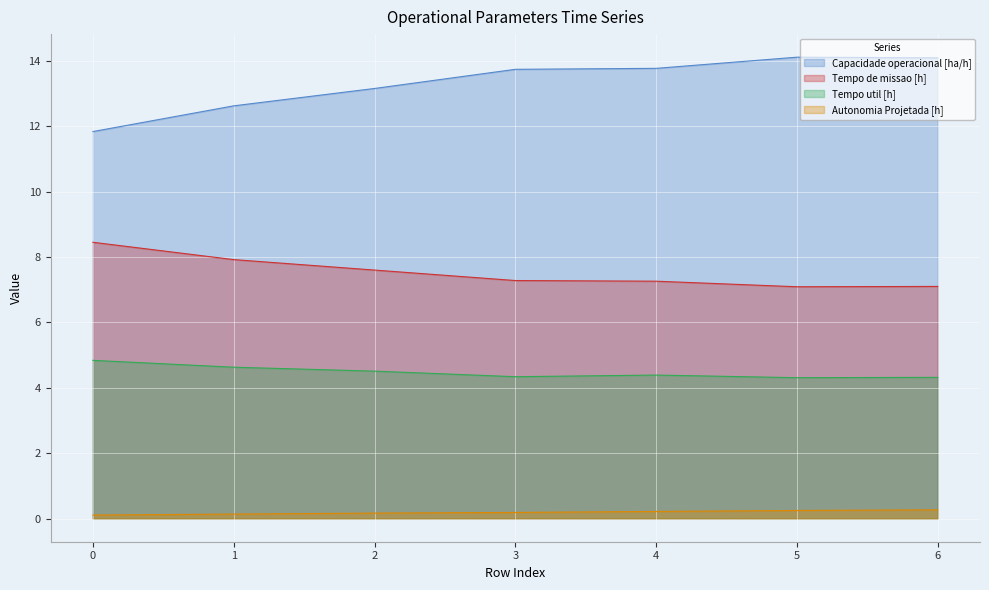

Reading right to left, what are all the values shown in this chart?

Capacidade operacional [ha/h]: 6=14.1	5=14.1	4=13.8	3=13.7	2=13.2	1=12.6	0=11.8
Tempo de missao [h]: 6=7.1	5=7.1	4=7.3	3=7.3	2=7.6	1=7.9	0=8.4
Tempo util [h]: 6=4.3	5=4.3	4=4.4	3=4.3	2=4.5	1=4.6	0=4.8
Tempo por voo [min]: 6=0.3	5=0.2	4=0.2	3=0.2	2=0.2	1=0.1	0=0.1